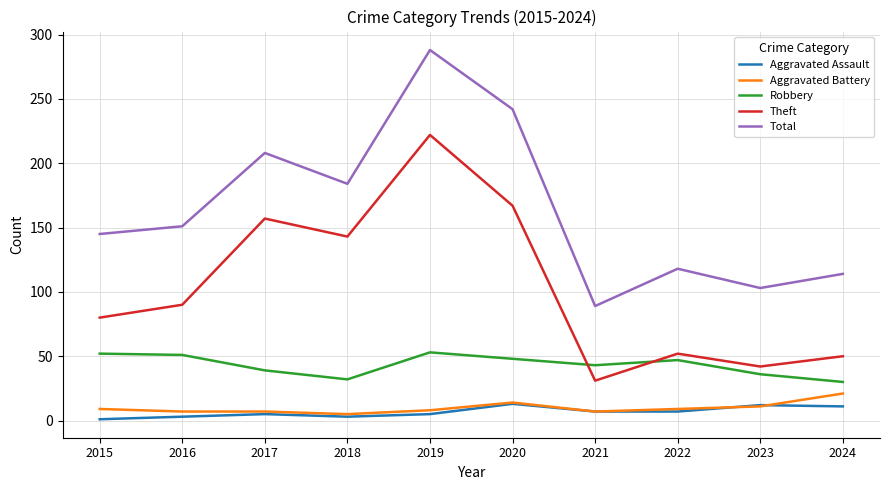

The value of Theft at 2018 is 143. True or false?

True